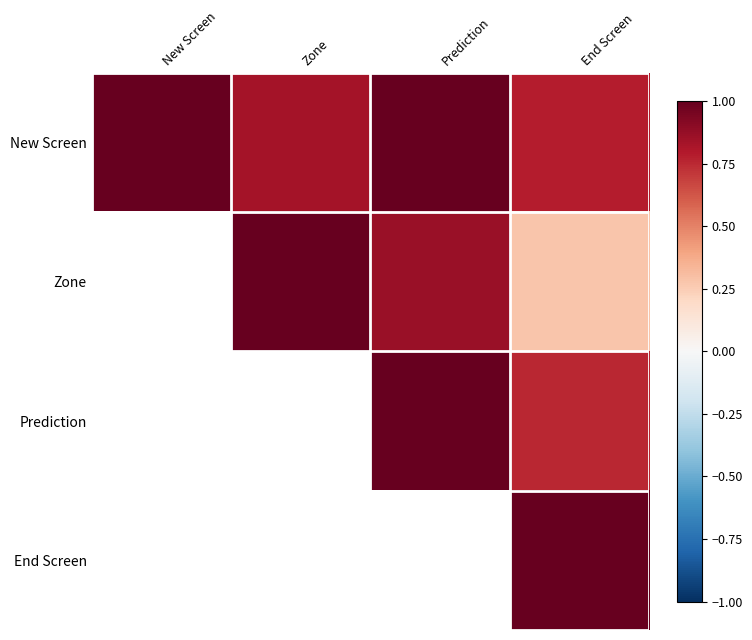

Rank the series at New Screen from highest to lowest value.

New Screen, Zone, Prediction, End Screen